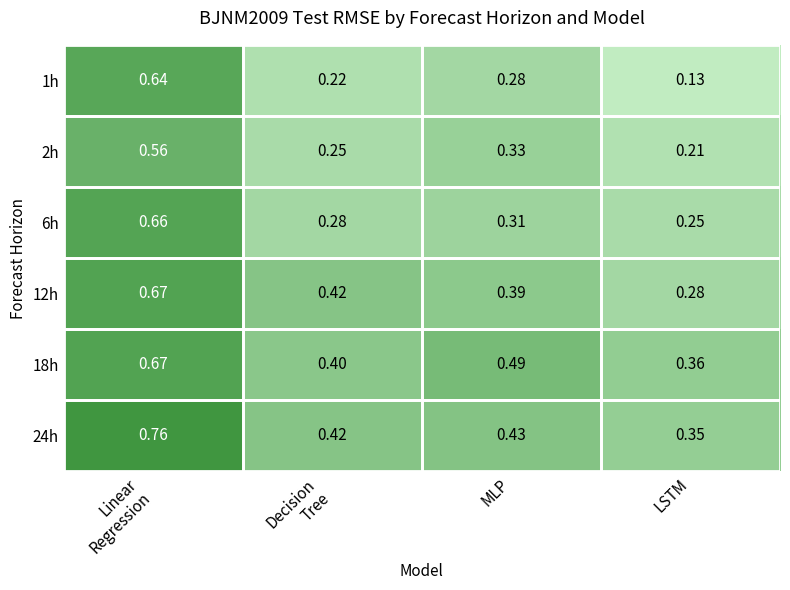

Which category has the lowest value in the 1h series?

LSTM